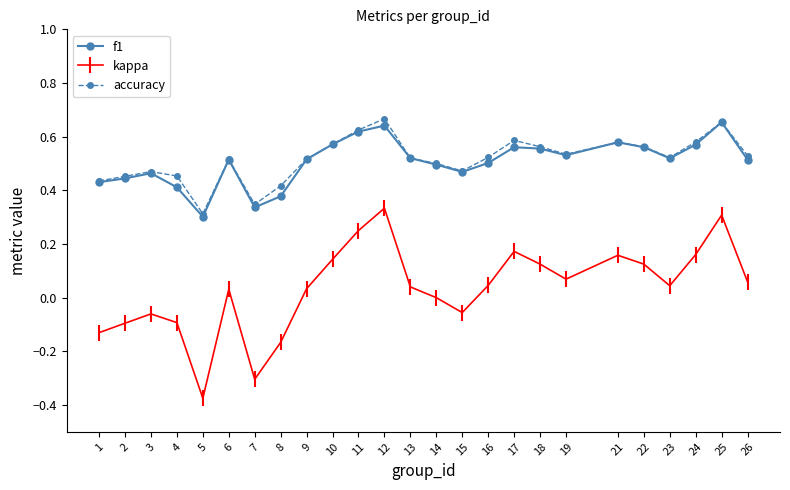

What is the total value across all series at 26?

1.1